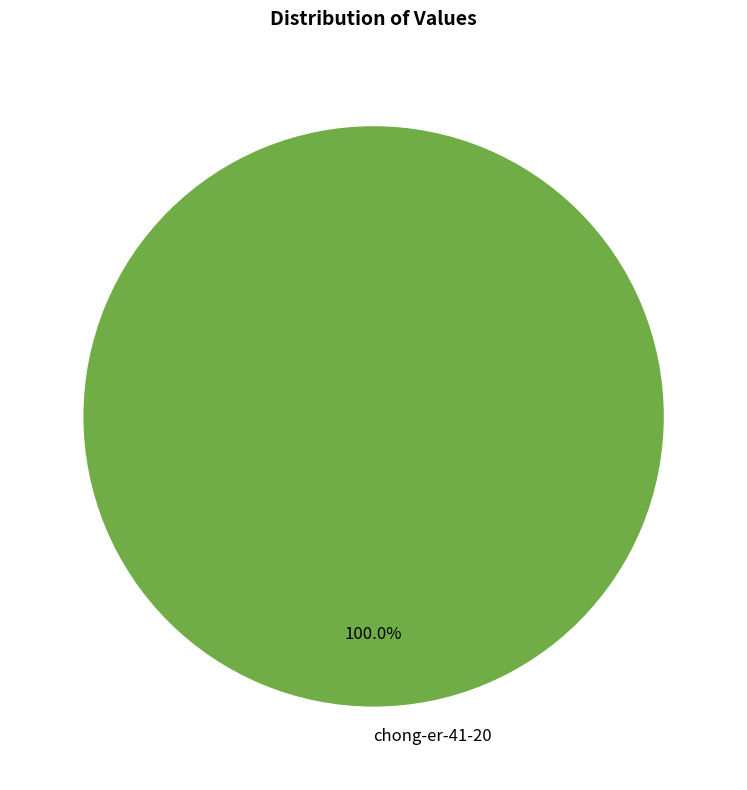

How many segments does this pie chart have?

1